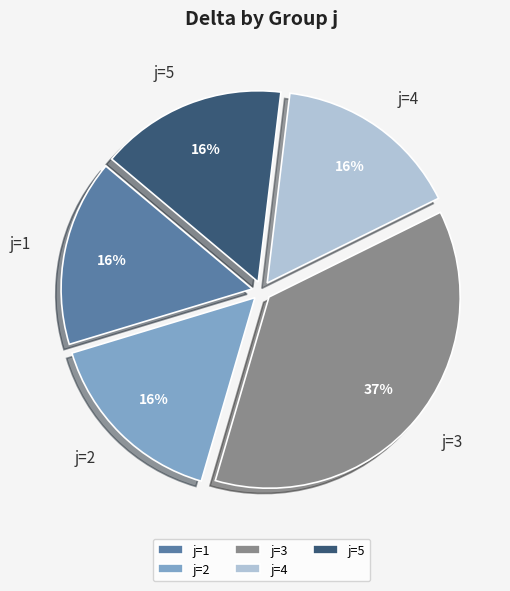

What is the largest slice in the pie chart?

j=3